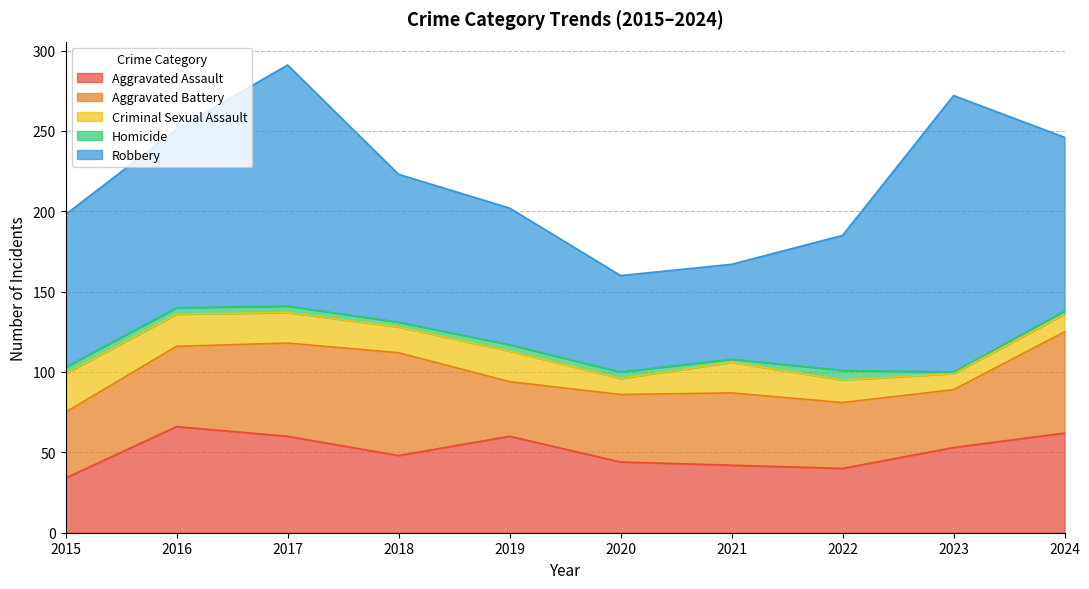

The value of Aggravated Battery at 2016 is 12. True or false?

False